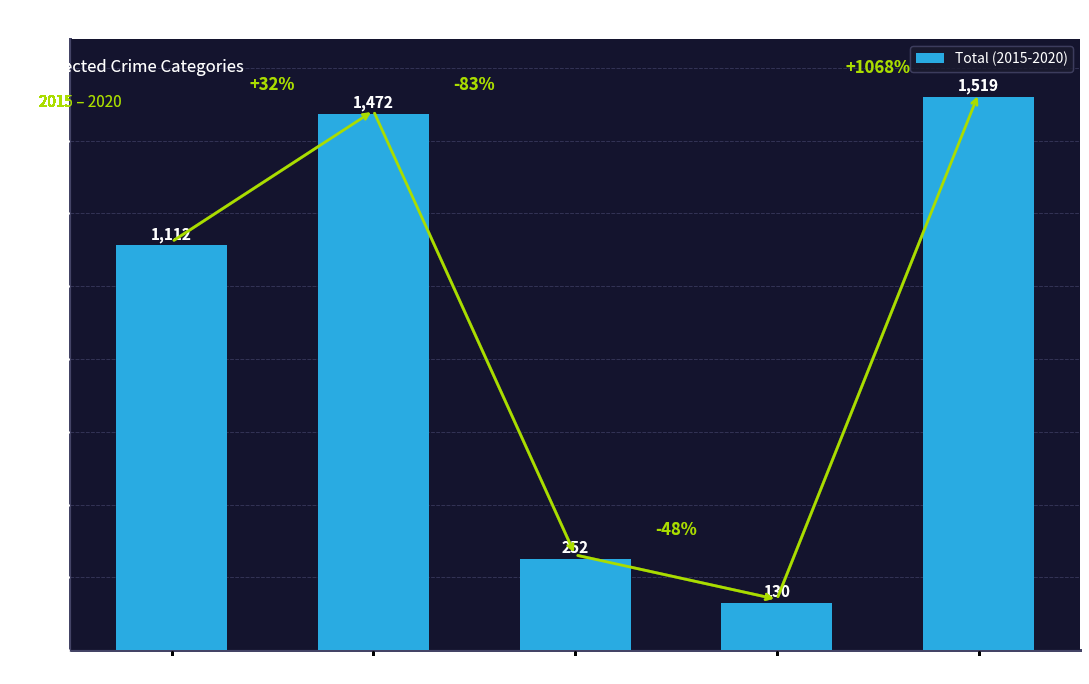

True or false: the data shows 130 at Homicide.

True